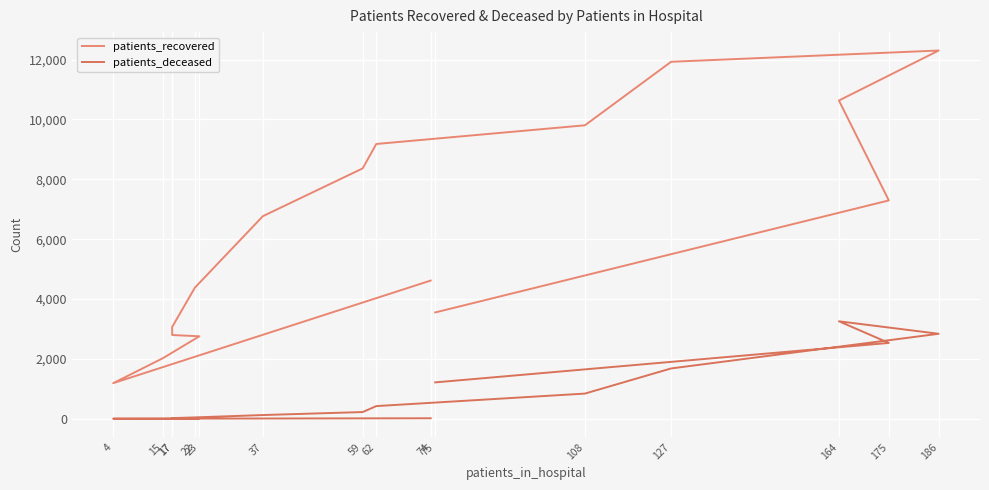

Is the value of patients_recovered at 15 greater than the value of patients_deceased at 37?

Yes